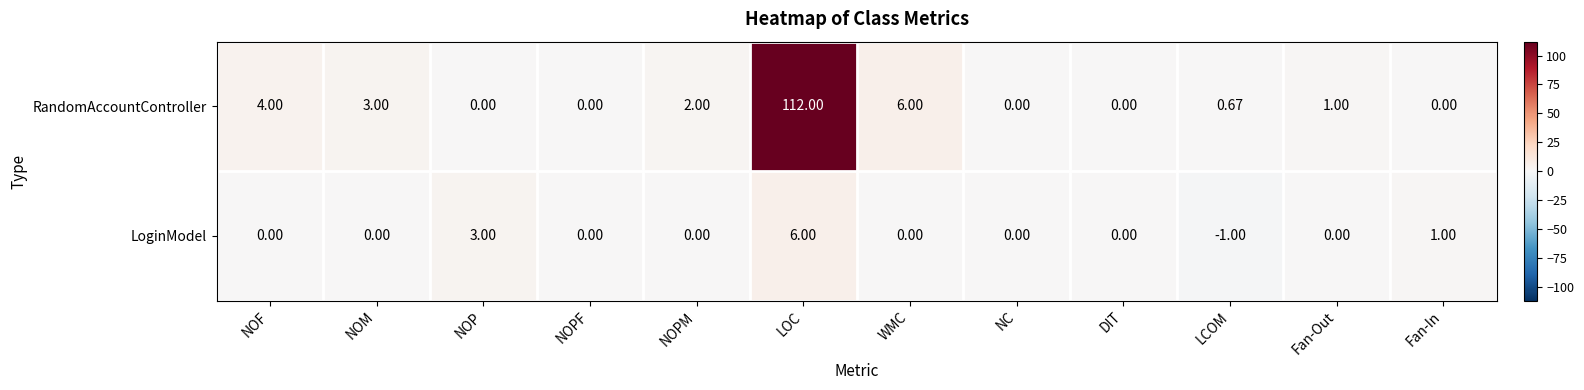

Which series changed the most between NOF and WMC?

RandomAccountController